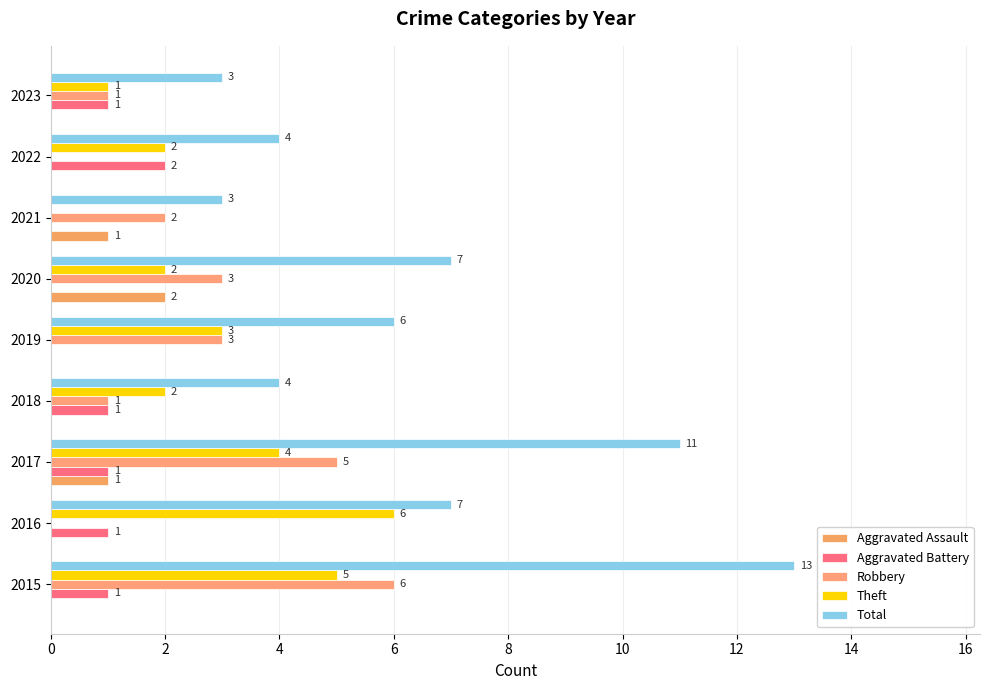

How many positive values does the Robbery series have?

7